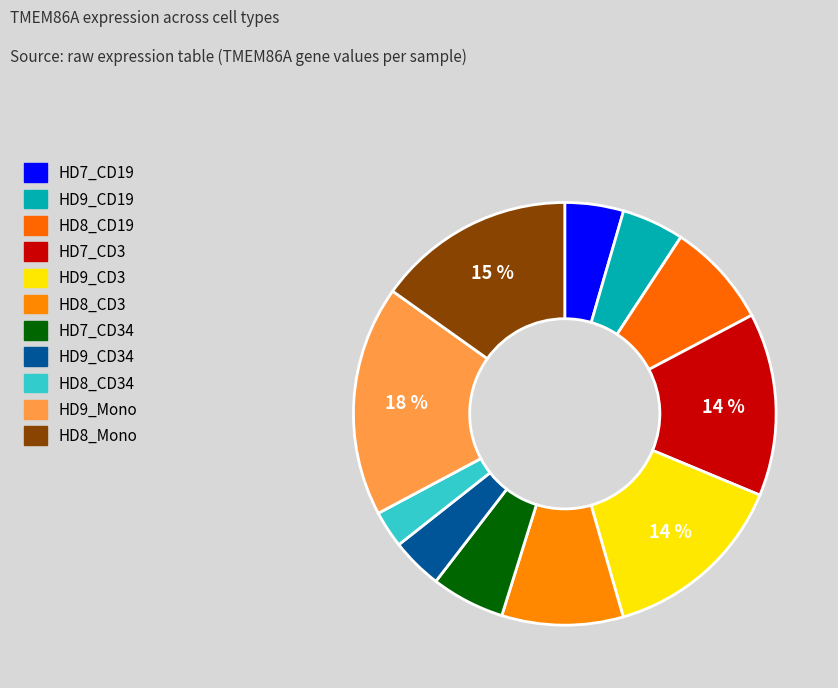

Count the number of slices in the pie.

11